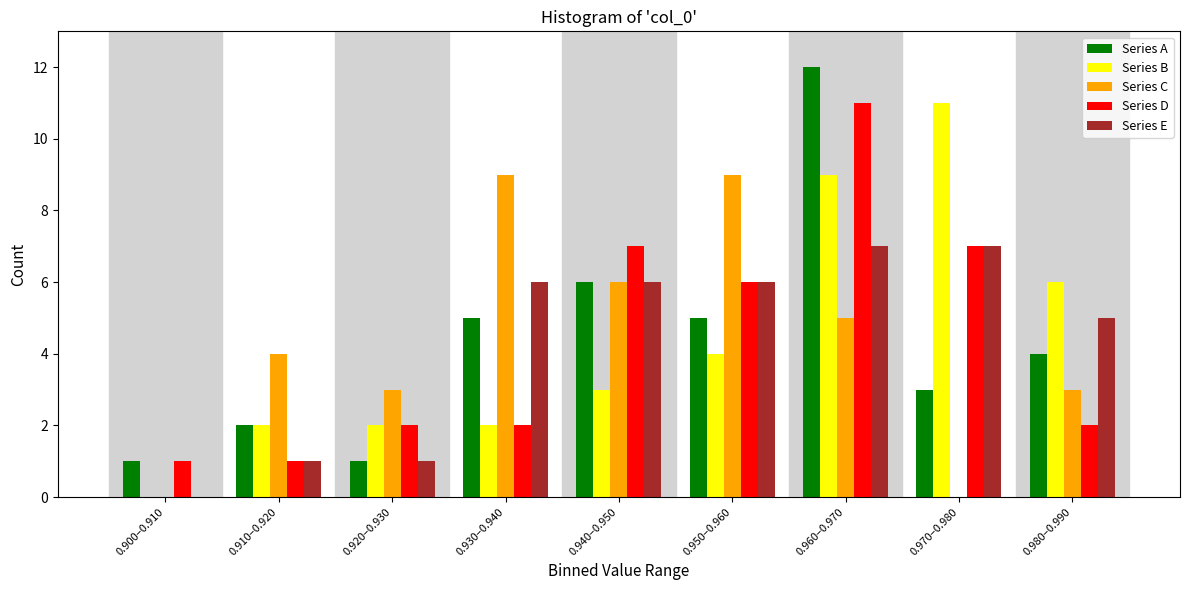

Which series changed the most between 0.950–0.960 and 0.980–0.990?

Series C